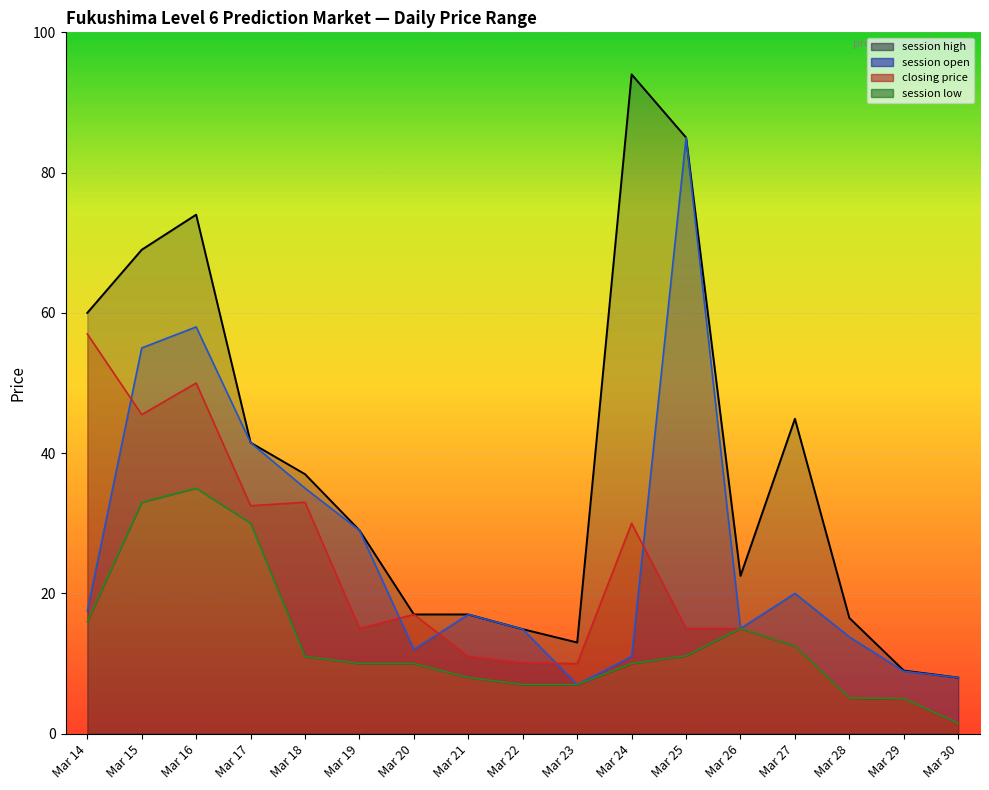

List the series in order of their overall mean, lowest first.

session low, closing price, session open, session high